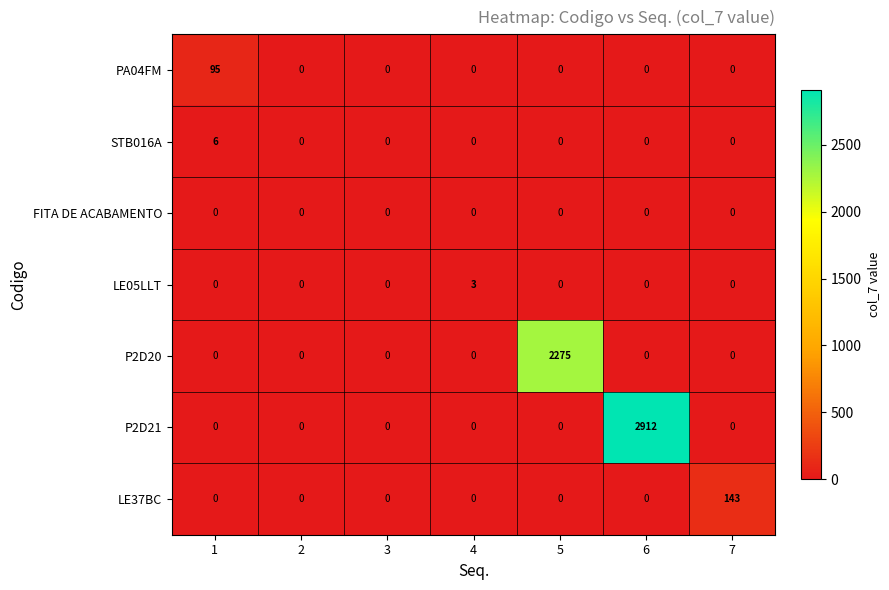

Read the P2D20 value at 5.

2275